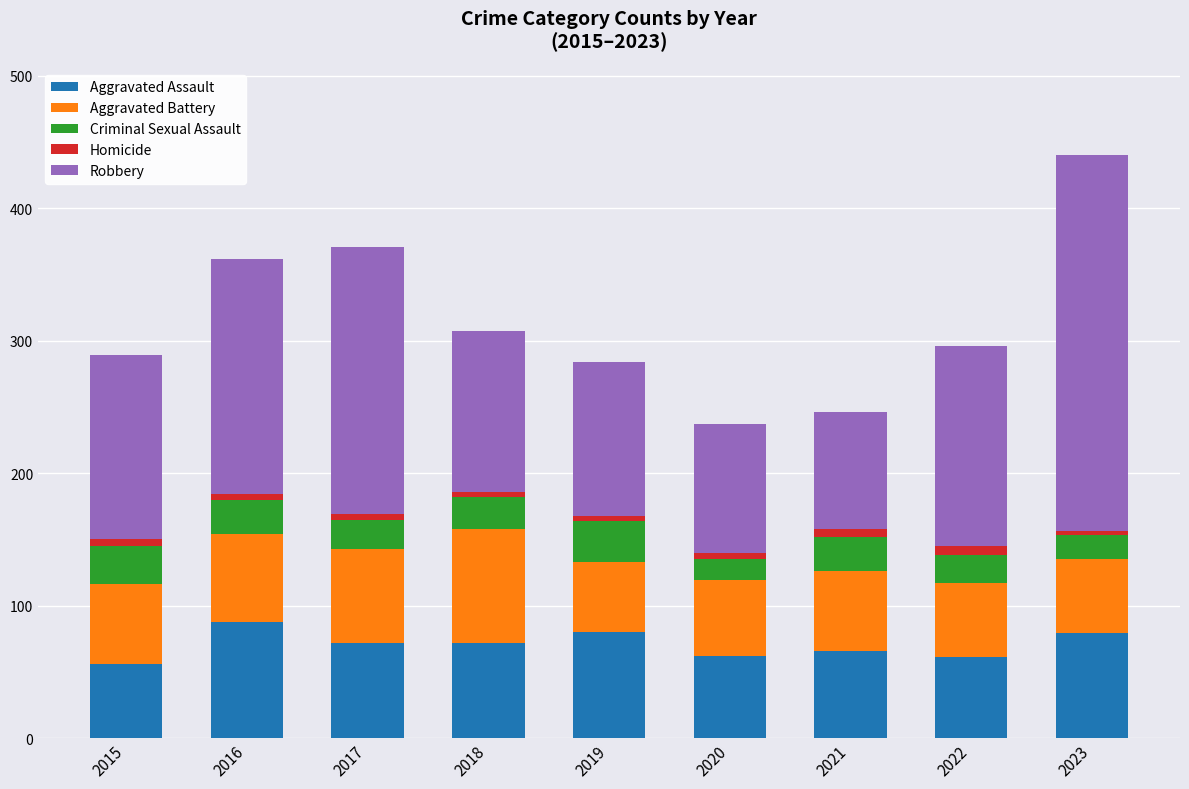

At which category is the sum across all series the highest?

2023